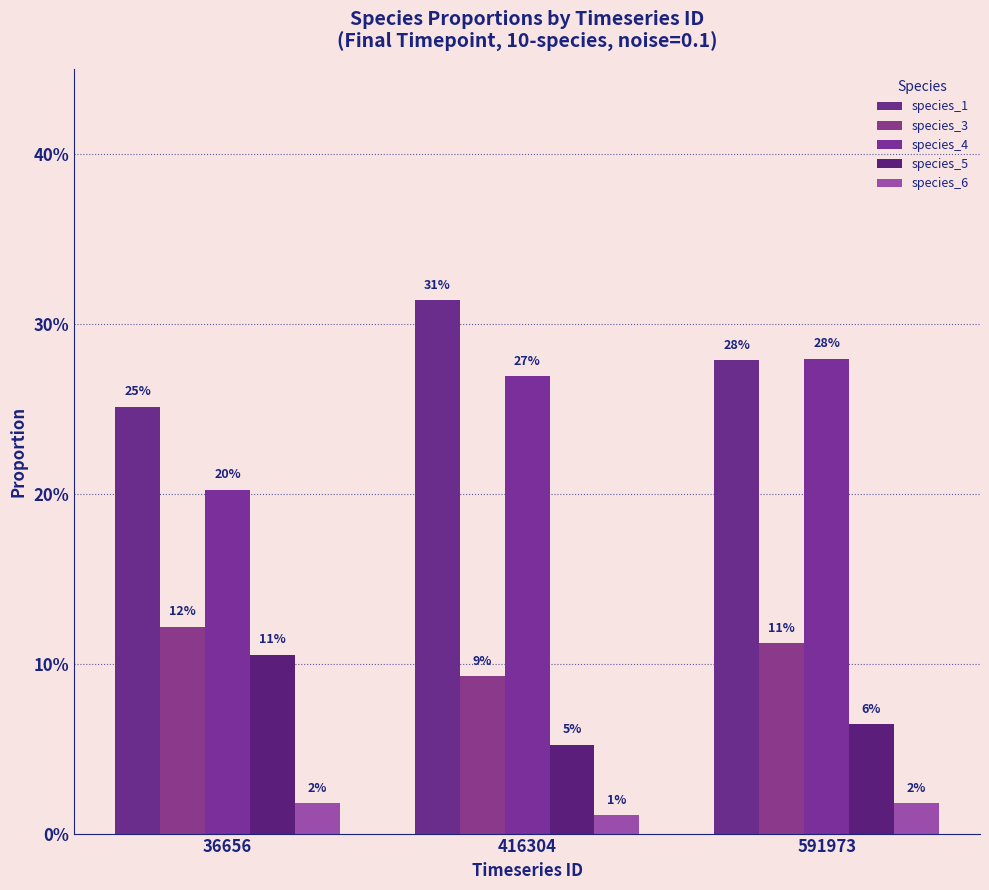

Reading left to right, transcribe all the data shown in this chart.

species_1: 36656=0.3	416304=0.3	591973=0.3
species_3: 36656=0.1	416304=0.1	591973=0.1
species_4: 36656=0.2	416304=0.3	591973=0.3
species_5: 36656=0.1	416304=0.1	591973=0.1
species_6: 36656=0.0	416304=0.0	591973=0.0